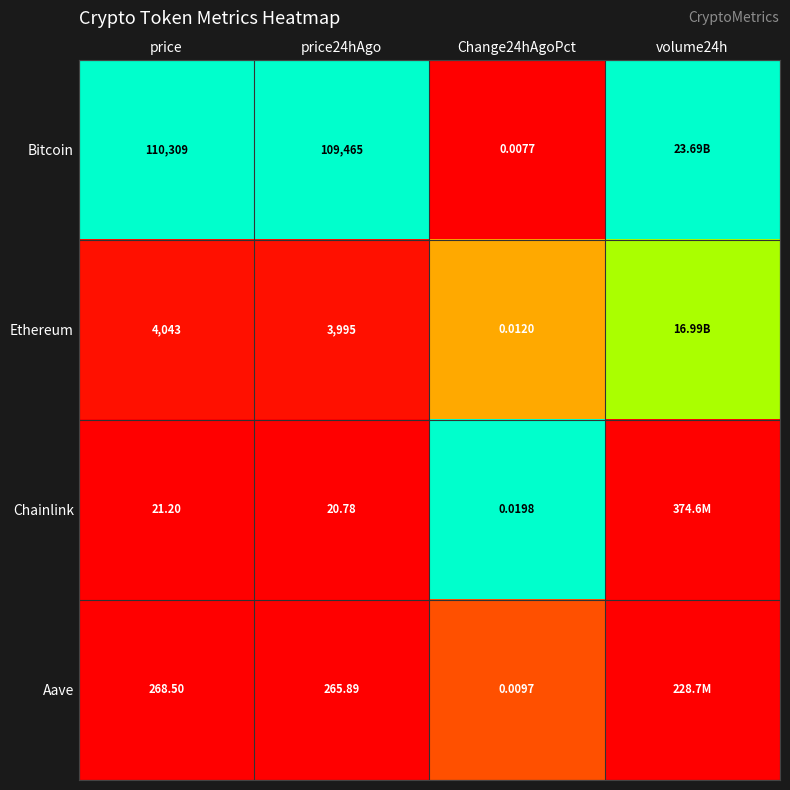

Is the value of Chainlink at price greater than the value of Aave at price24hAgo?

No